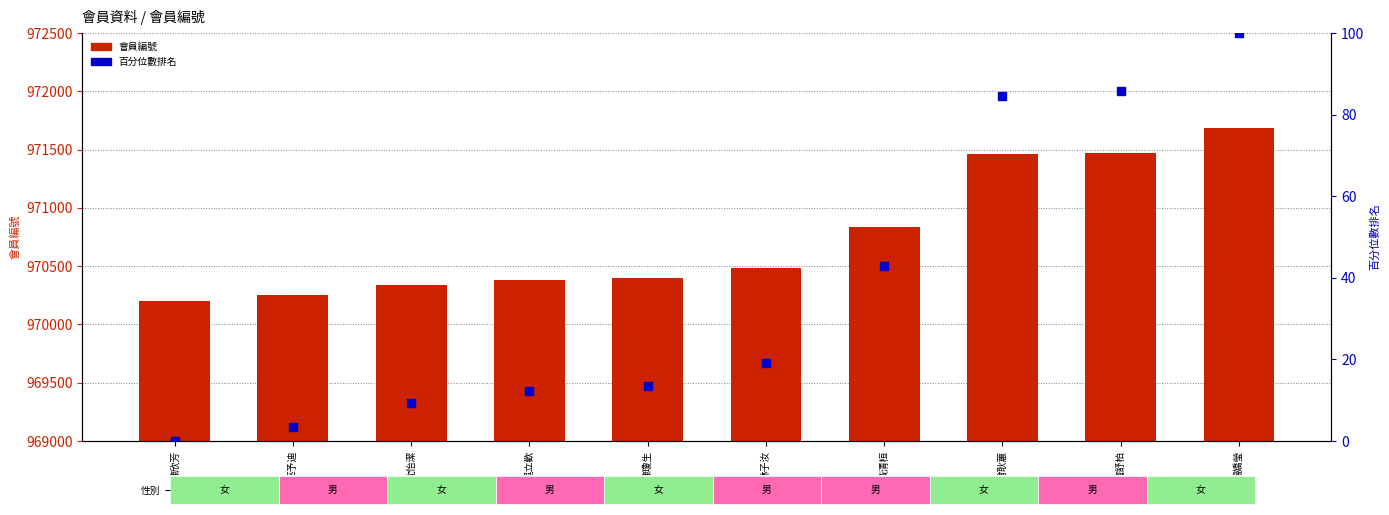

Count the number of categories in the chart.

10